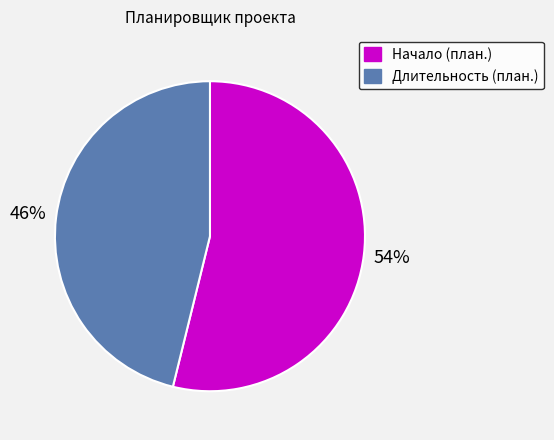

Is there a majority slice in this chart?

Yes